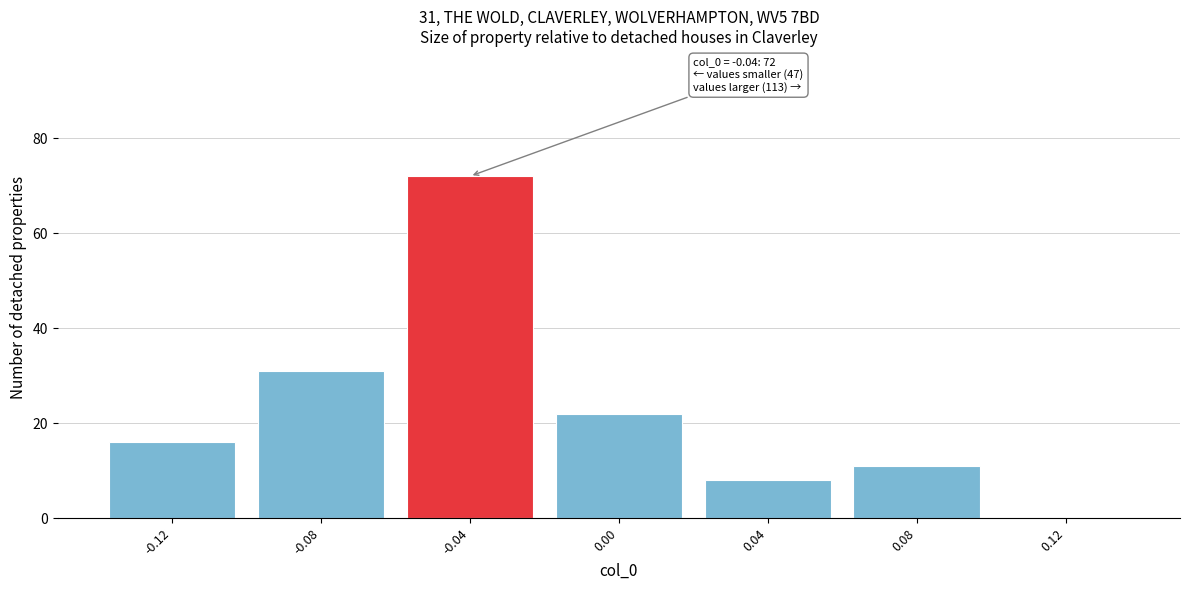

Which range on the x-axis has the tallest bar?

-0.06 to -0.02